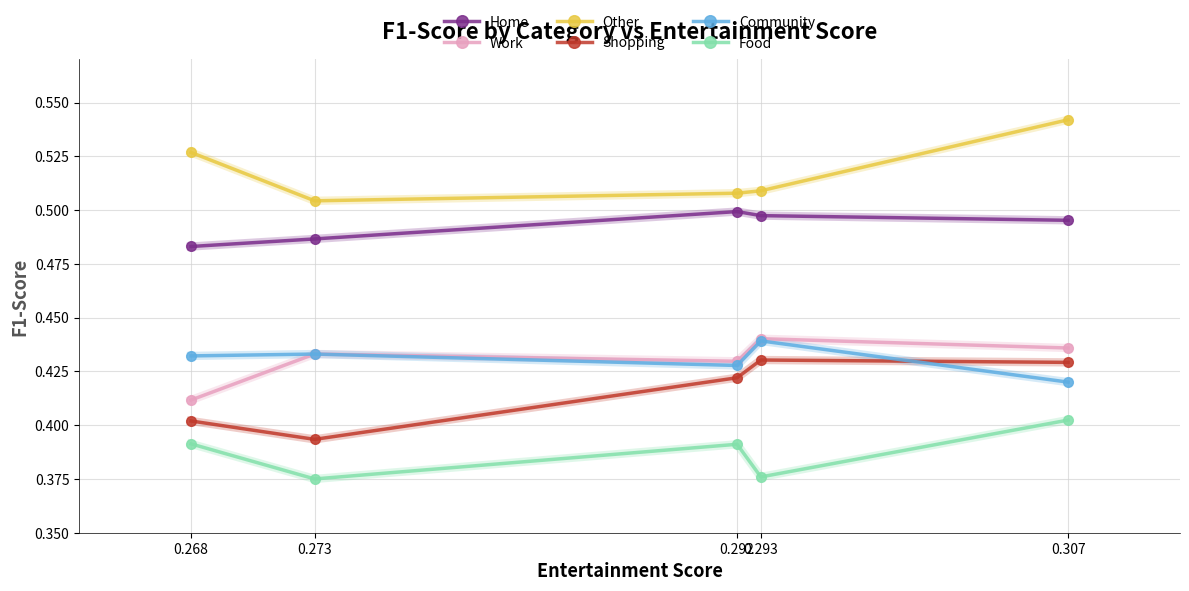

True or false: Other and Shopping intersect in this chart.

False